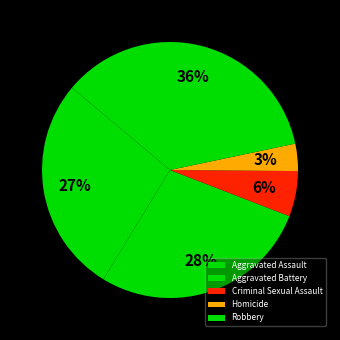

Rank the categories by value from lowest to highest.

Homicide, Criminal Sexual Assault, Aggravated Assault, Aggravated Battery, Robbery